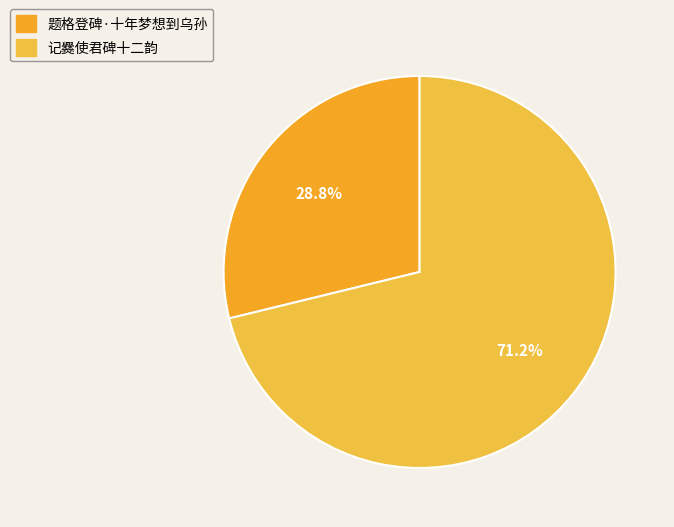

How many segments does this pie chart have?

2